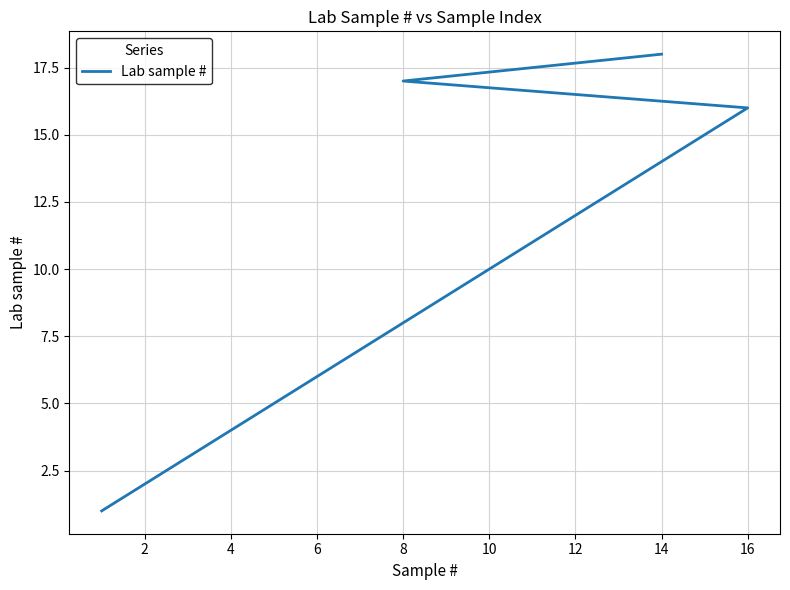

Does the chart display data point markers on the line(s)?

No